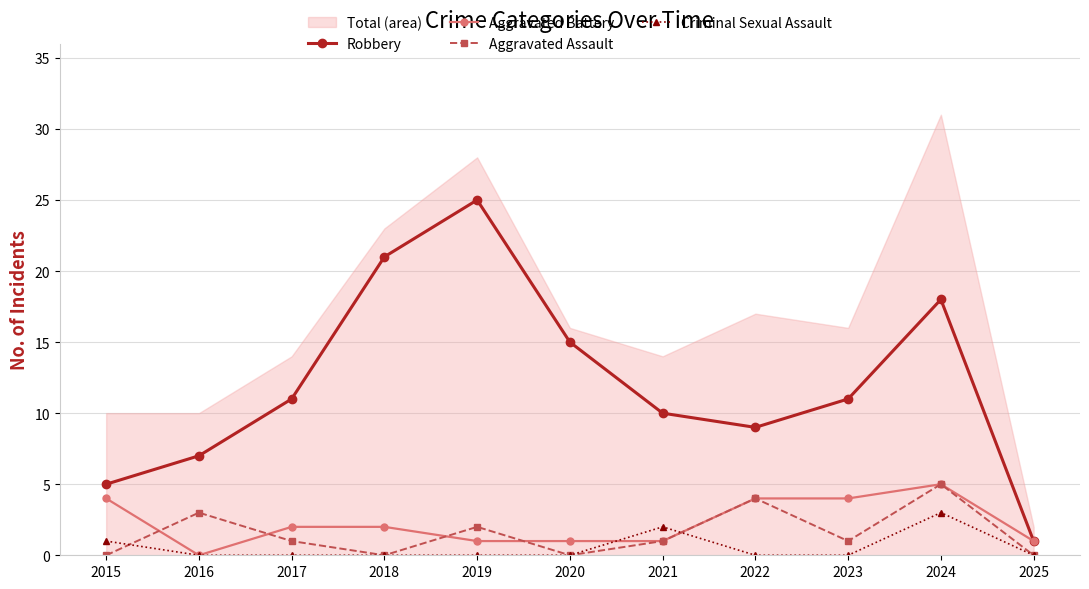

Does the chart have visible grid lines?

Yes